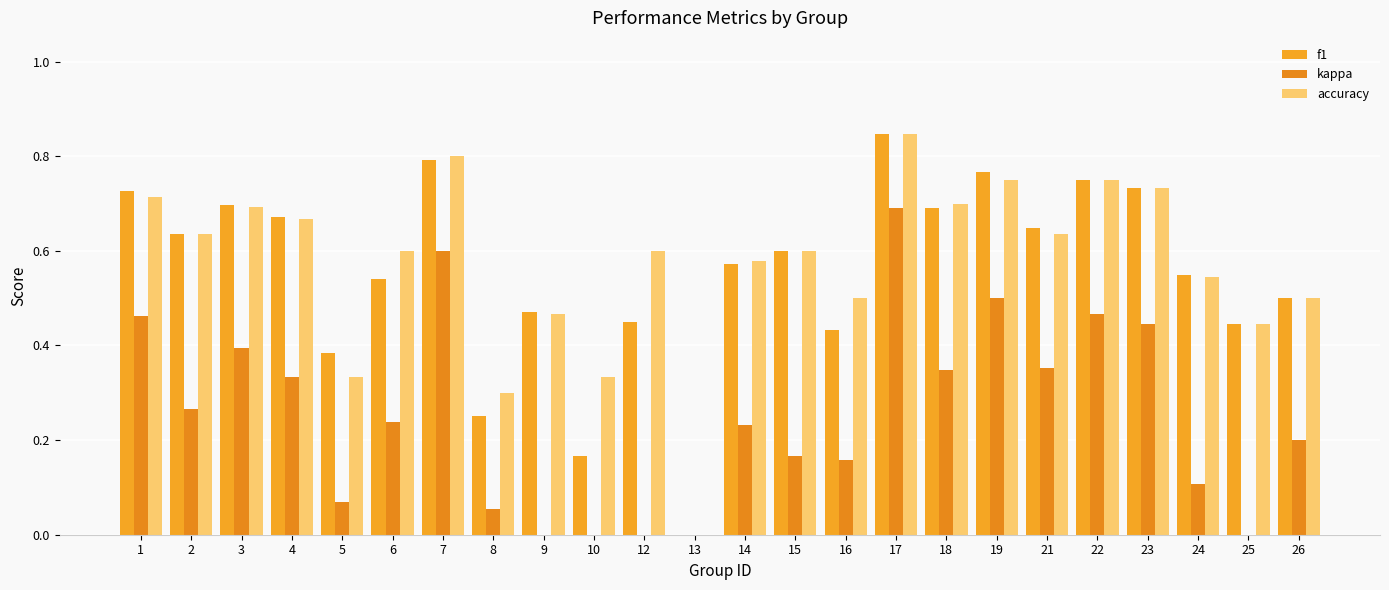

Is it true that accuracy equals 0.7 at 4?

True